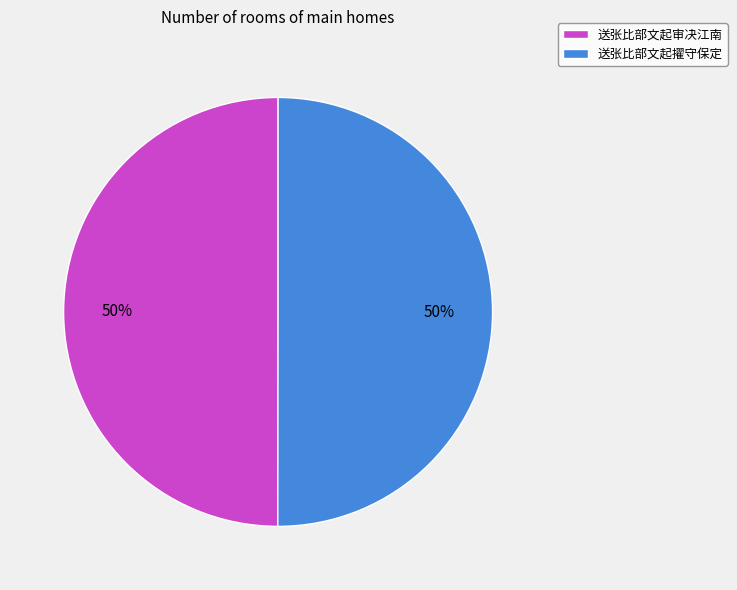

Is the sum of 送张比部文起审决江南 and 送张比部文起擢守保定 greater than half?

Yes